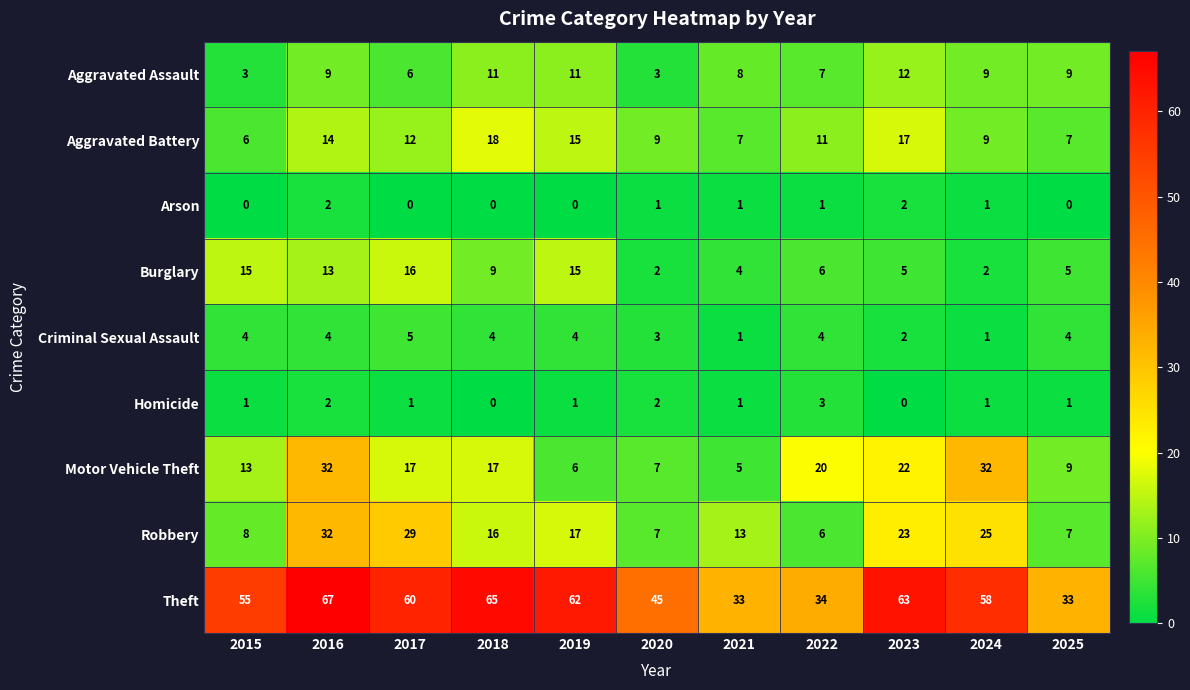

Count the number of data series in this chart.

9